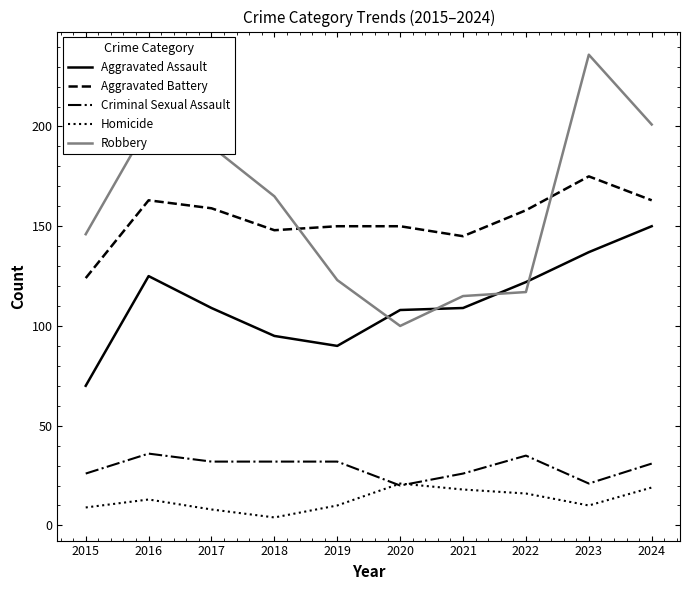

What is the minimum value for Criminal Sexual Assault?

20